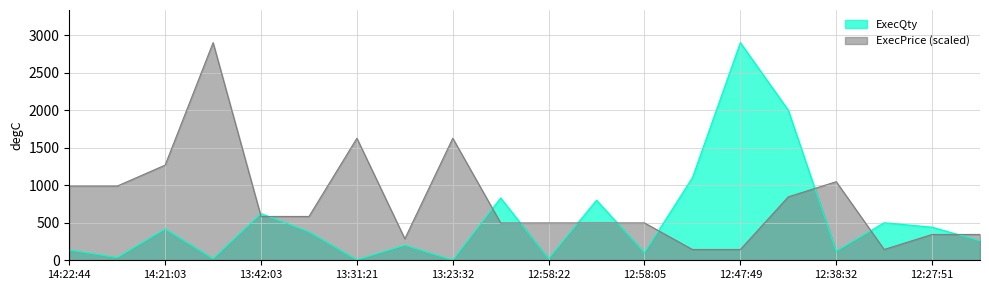

Which series has the largest total across all categories?

ExecPrice (scaled)